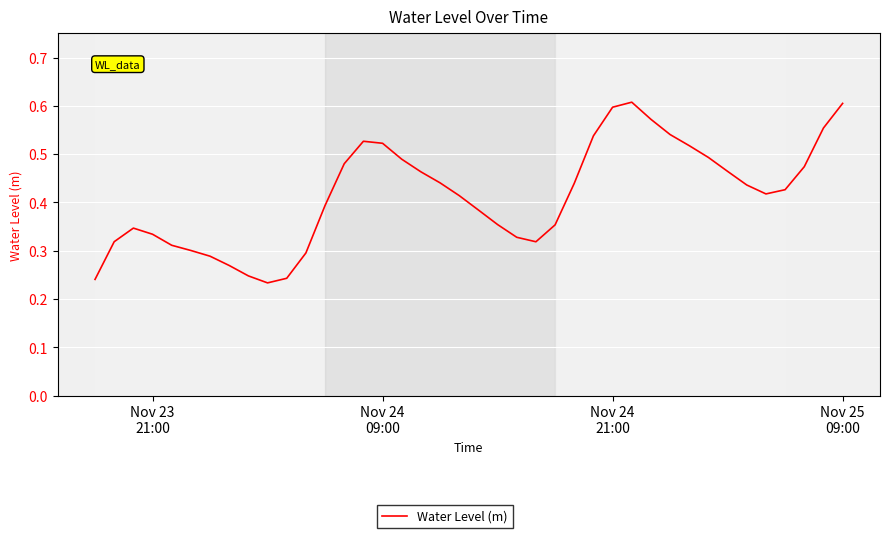

Does the chart display data point markers on the line(s)?

No